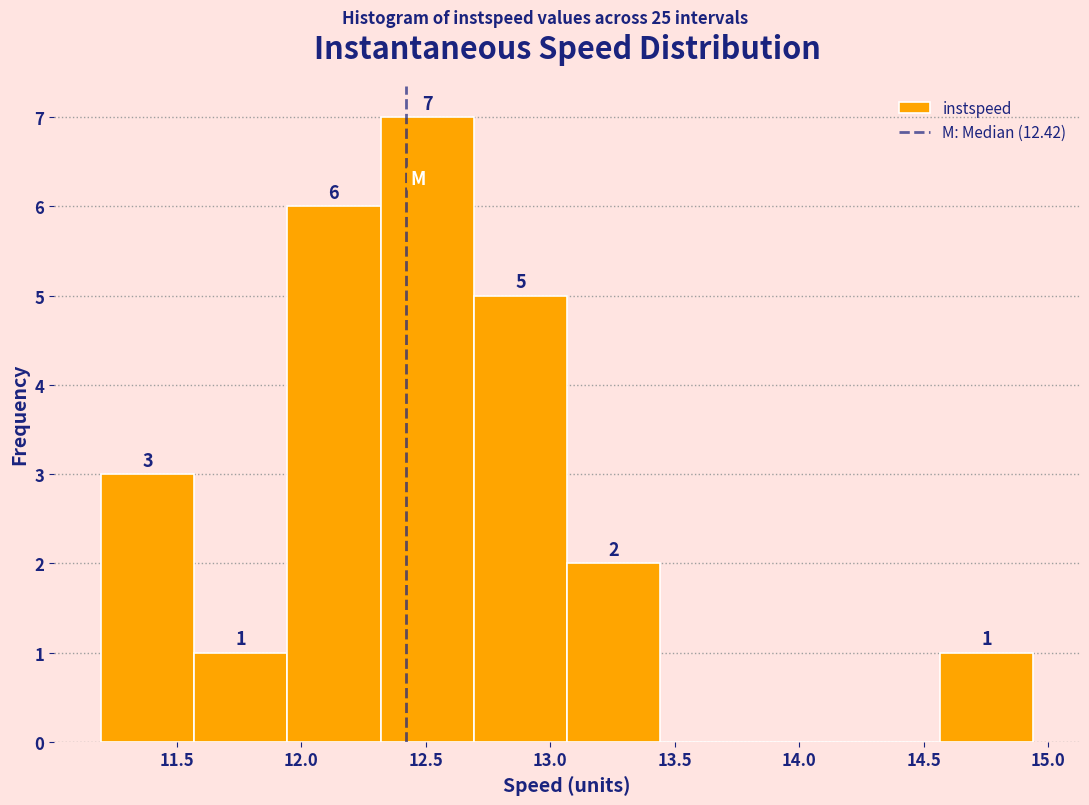

Over which range of the x-axis is the bar tallest?

12.30 to 12.70